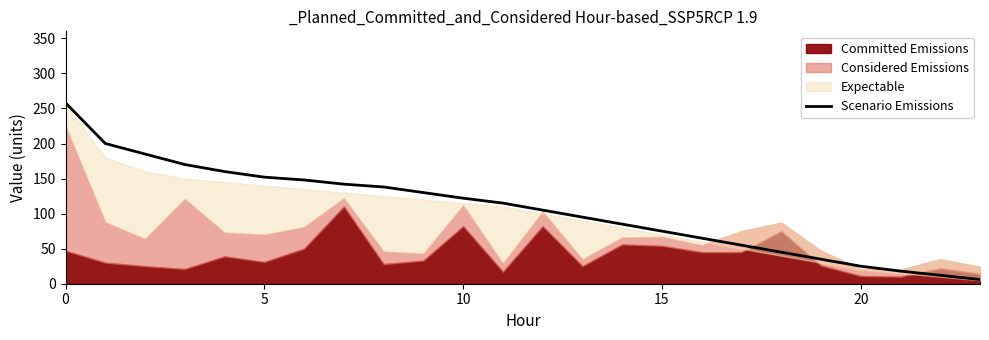

What is the difference between the maximum and minimum values?

252